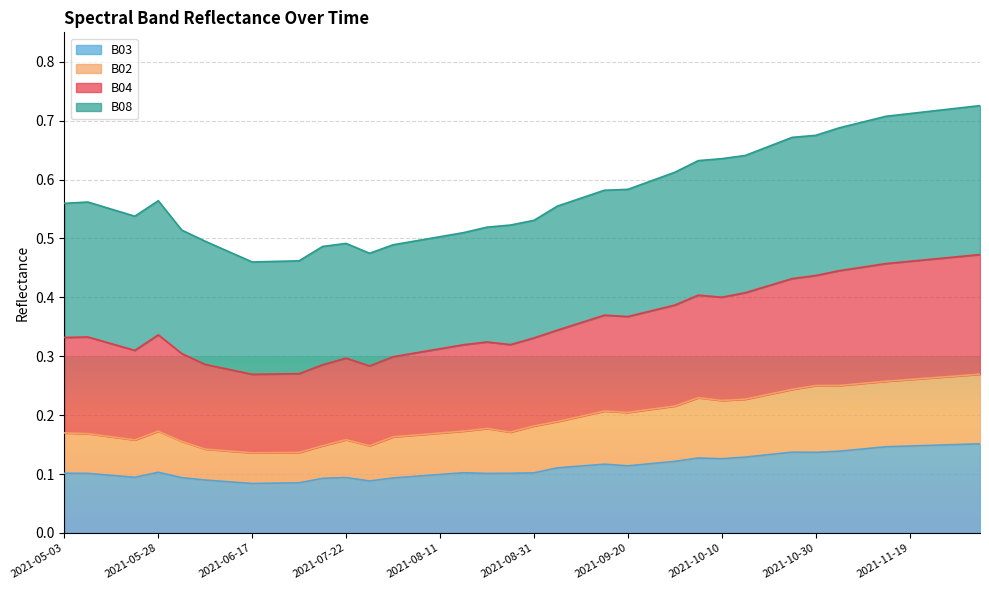

Which series has the largest range (max minus min)?

B04